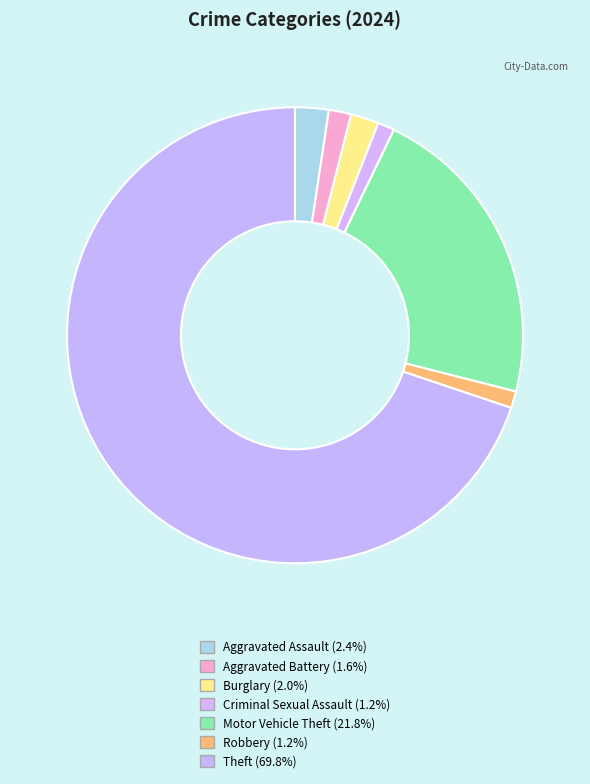

How many slices are in this pie chart?

7